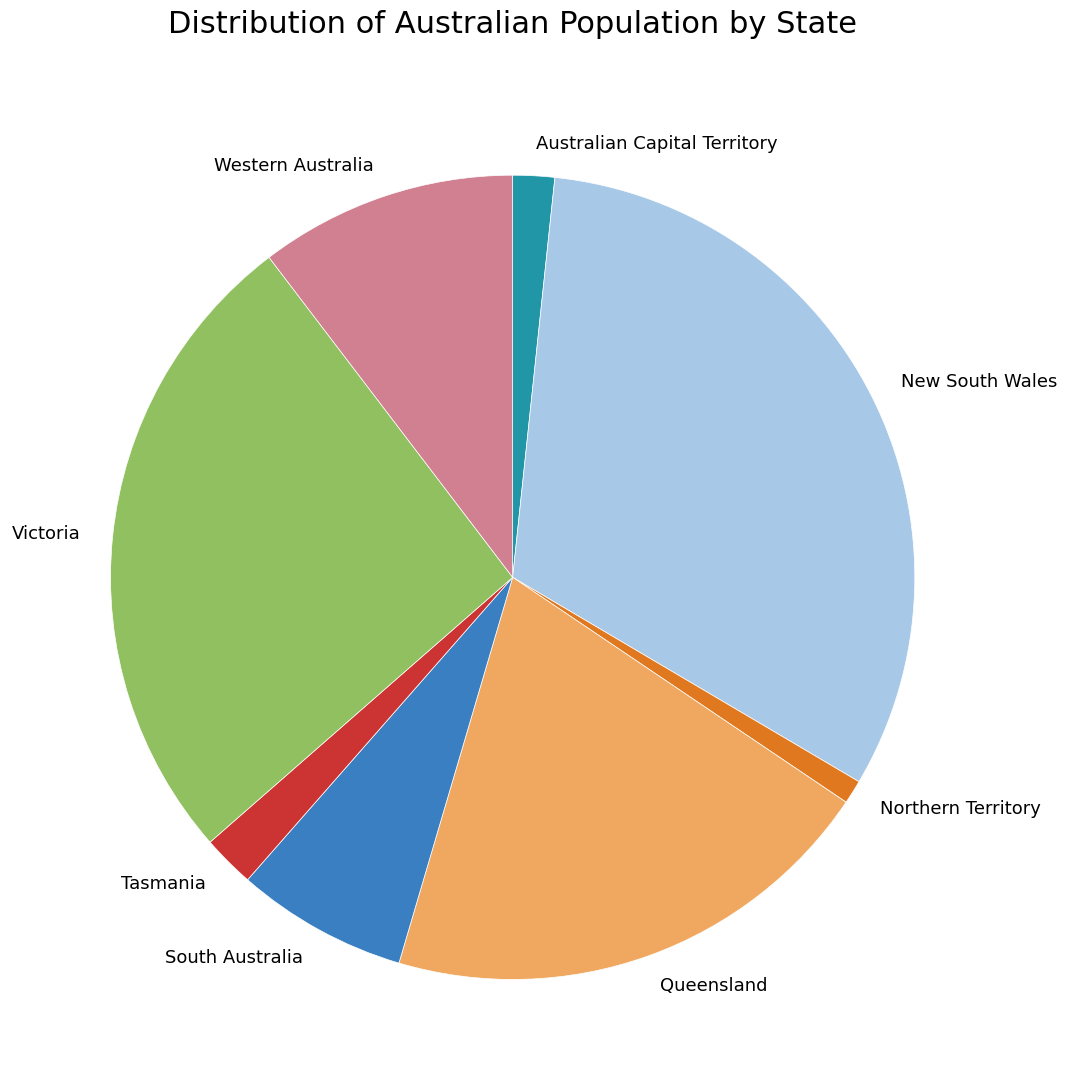

How many segments does this pie chart have?

8